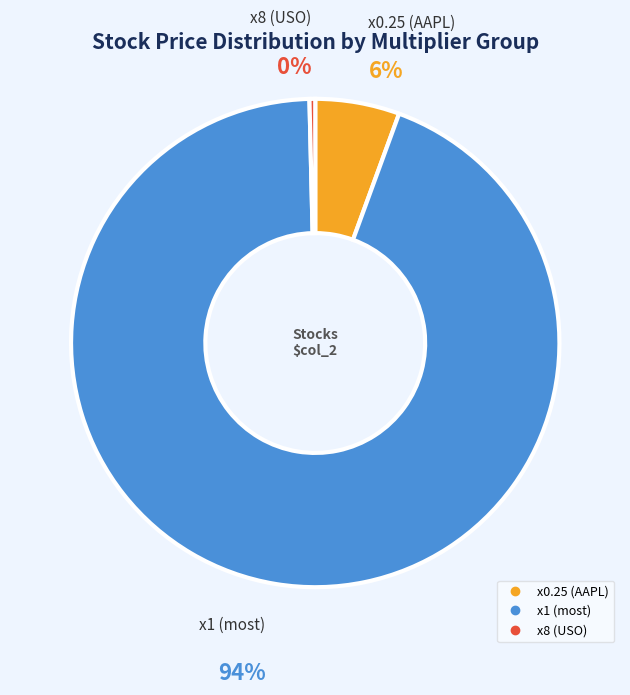

Does any single category account for the majority?

Yes